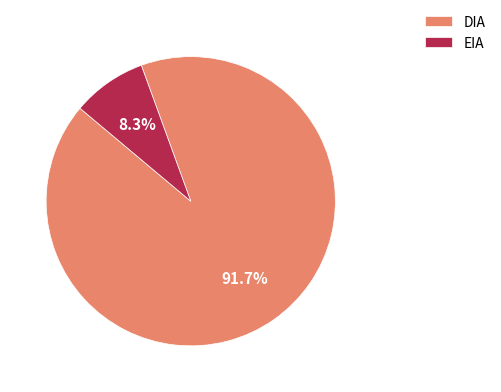

How much of the chart is everything except EIA?

91.7%